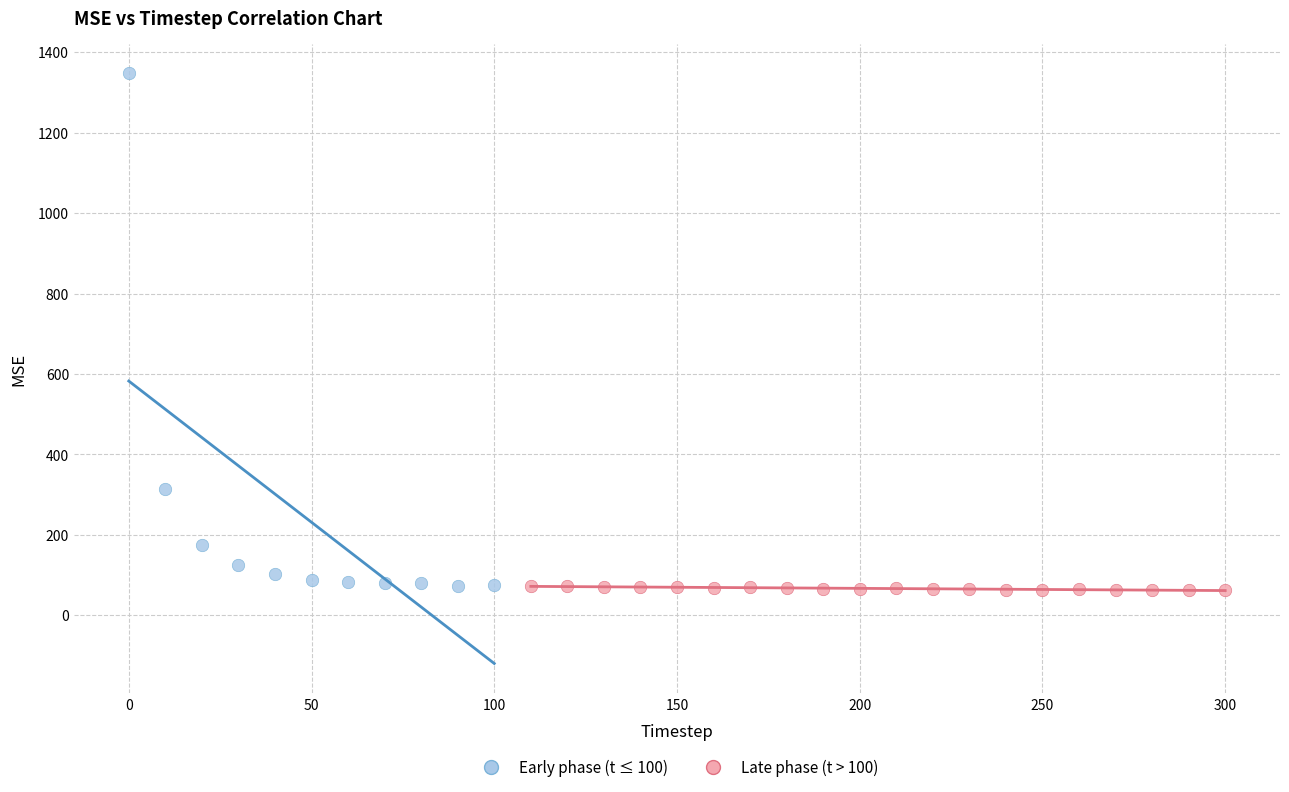

Which series contains the highest Y value?

Early phase (t ≤ 100)